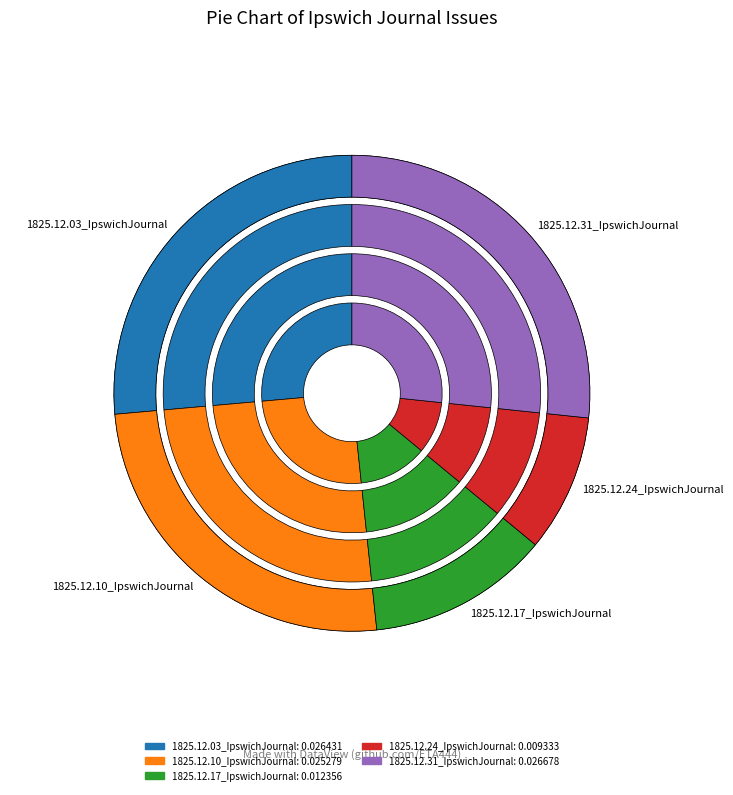

To the nearest percent, what is the difference between the largest and smallest slice percentages?

17%